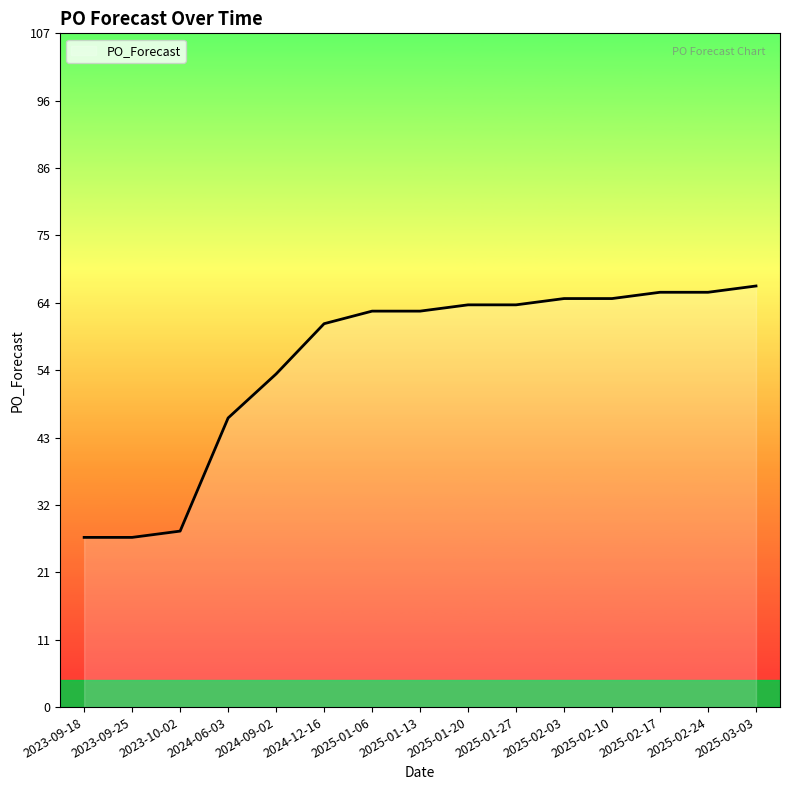

Is it true that the value at 2025-01-13 is 34?

False